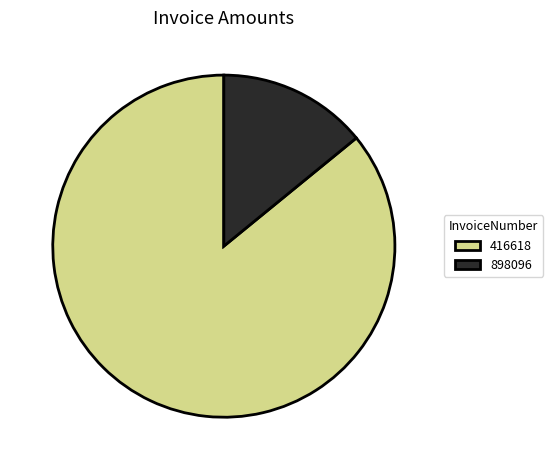

Rank the categories by value from lowest to highest.

898096, 416618